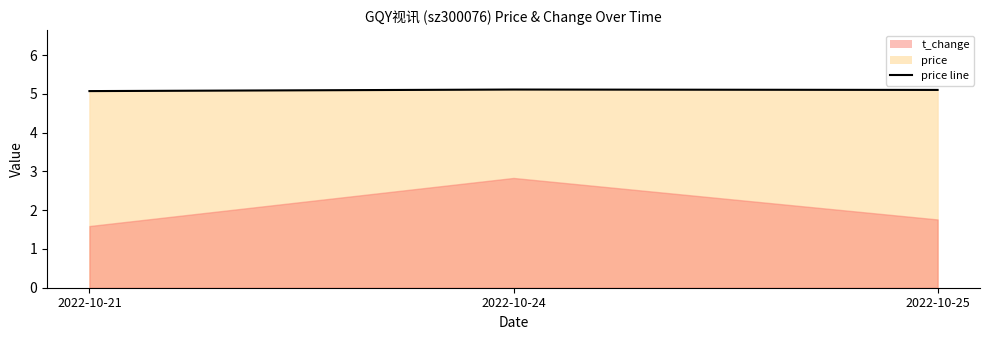

What is the value of the 1st point from the left?

5.1